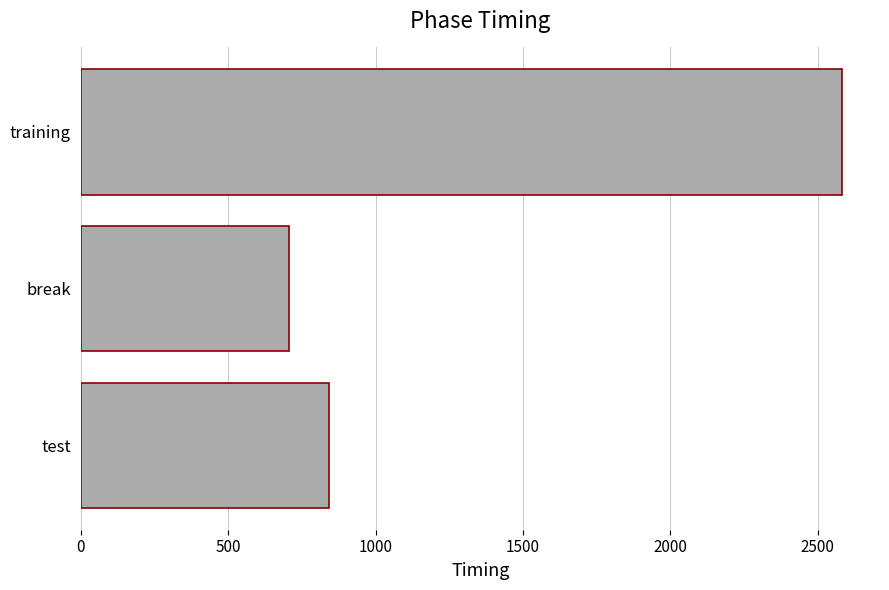

The value at test is 841.2. True or false?

True